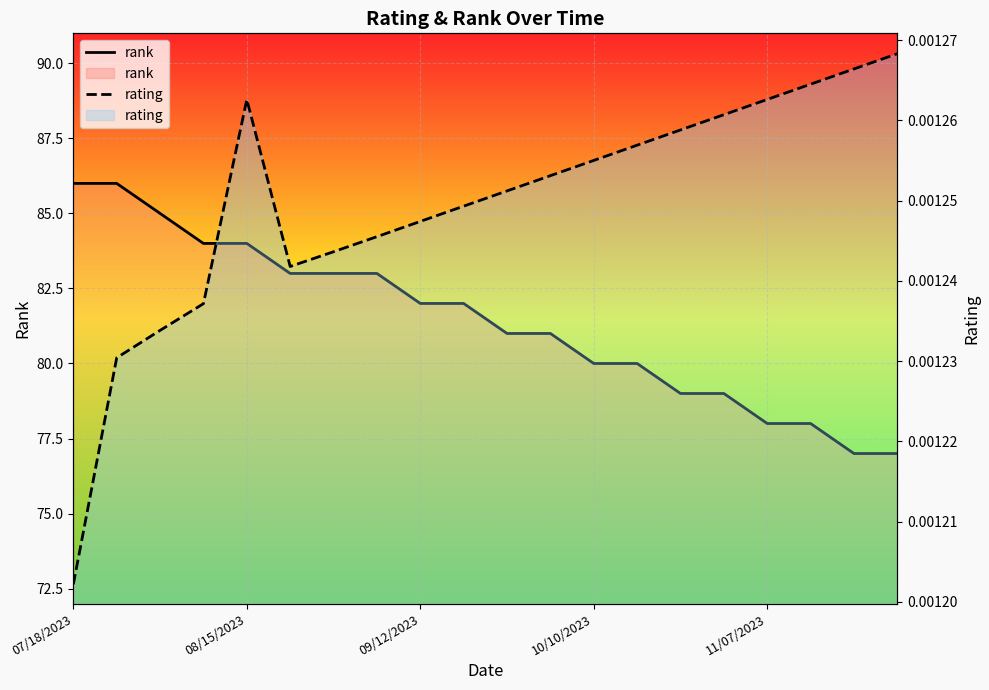

Is it true that rating equals 0.0 at 7?

False